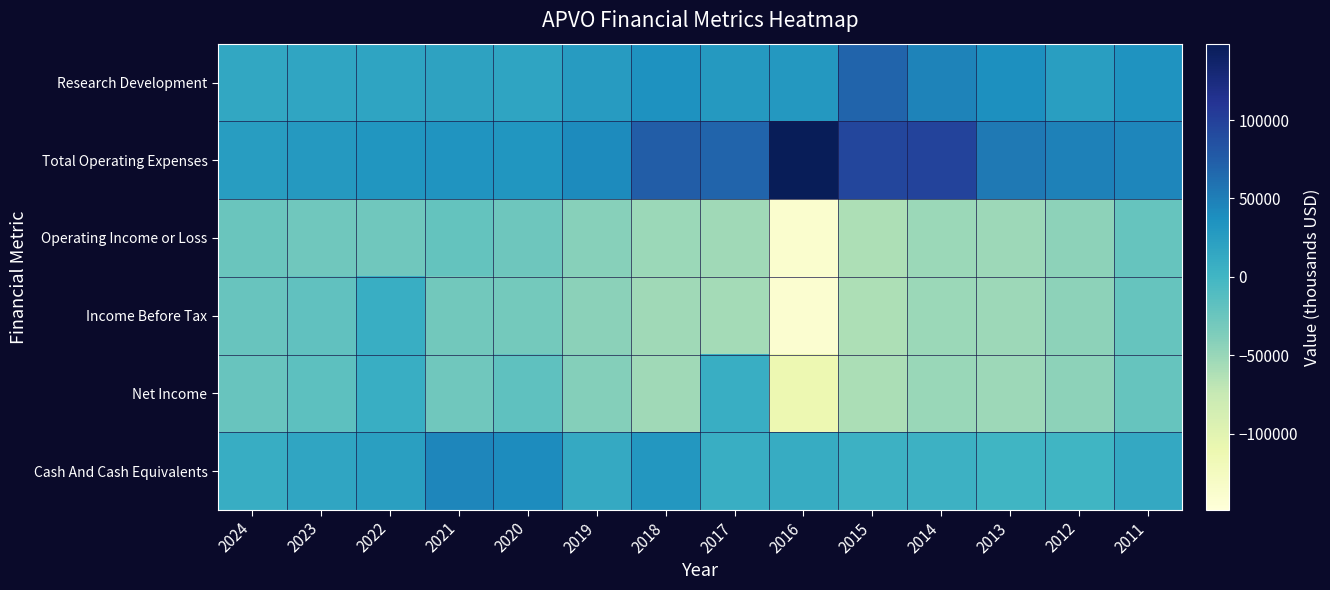

Which series has the largest total across all categories?

Total Operating Expenses